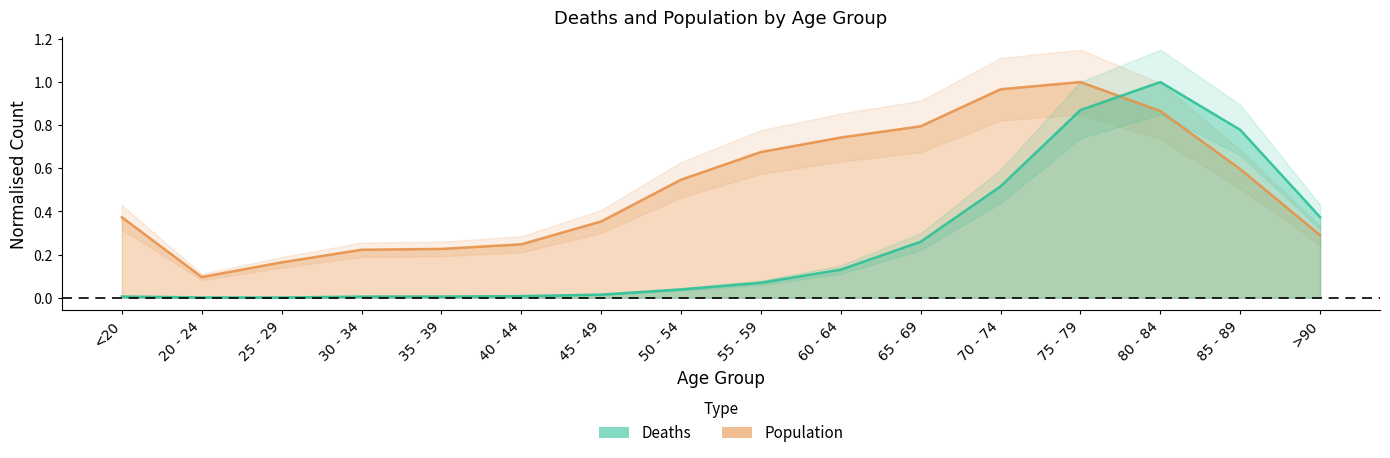

Which has a higher value, >90 or 45 - 49?

>90